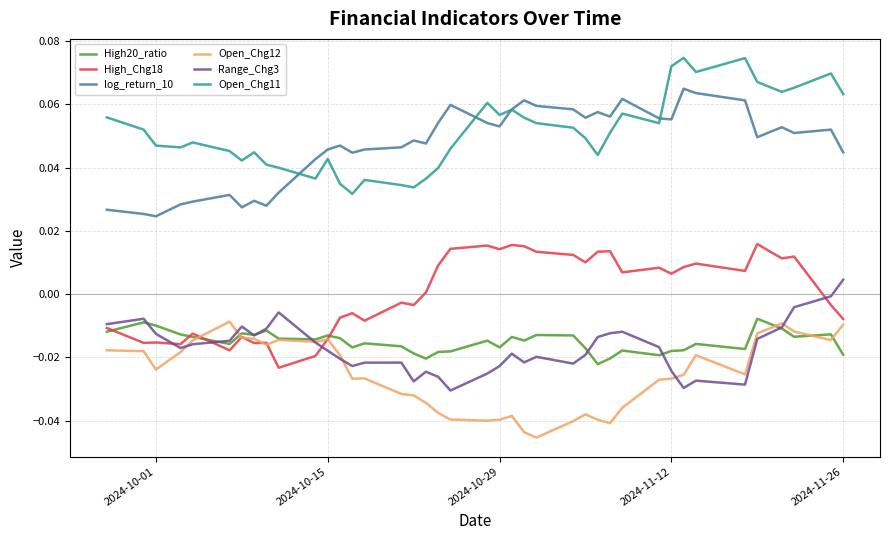

True or false: Range_Chg3 and log_return_10 intersect in this chart.

False